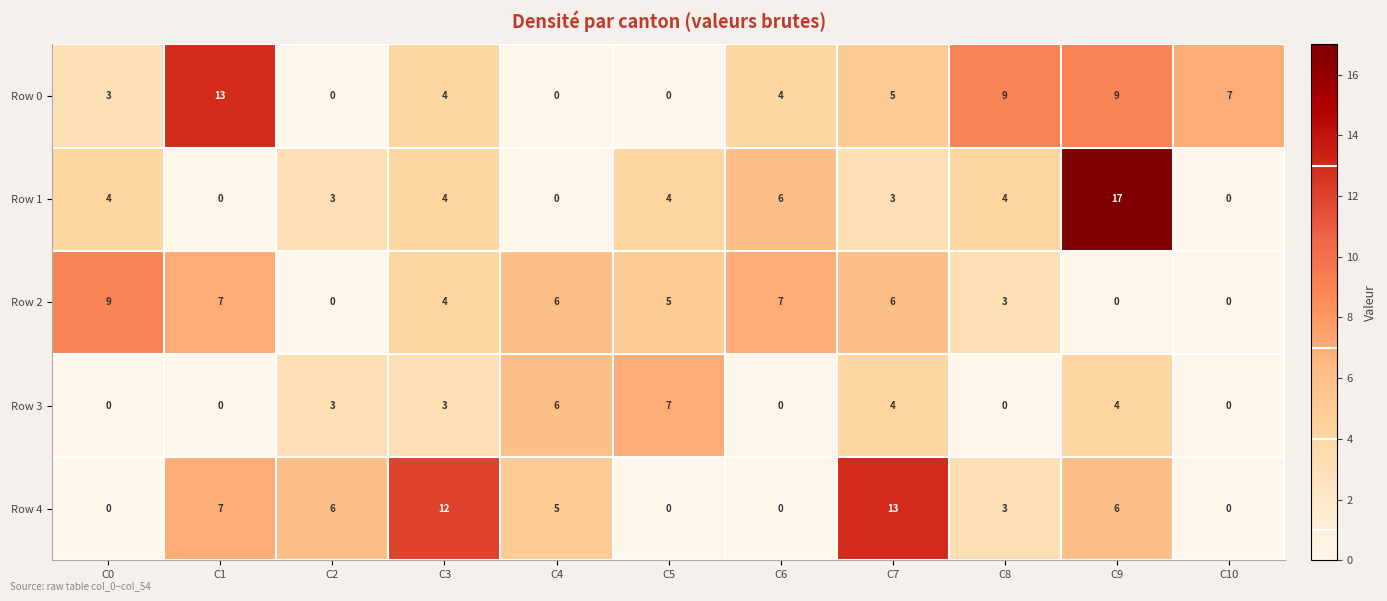

Which series has the largest total across all categories?

Row 0